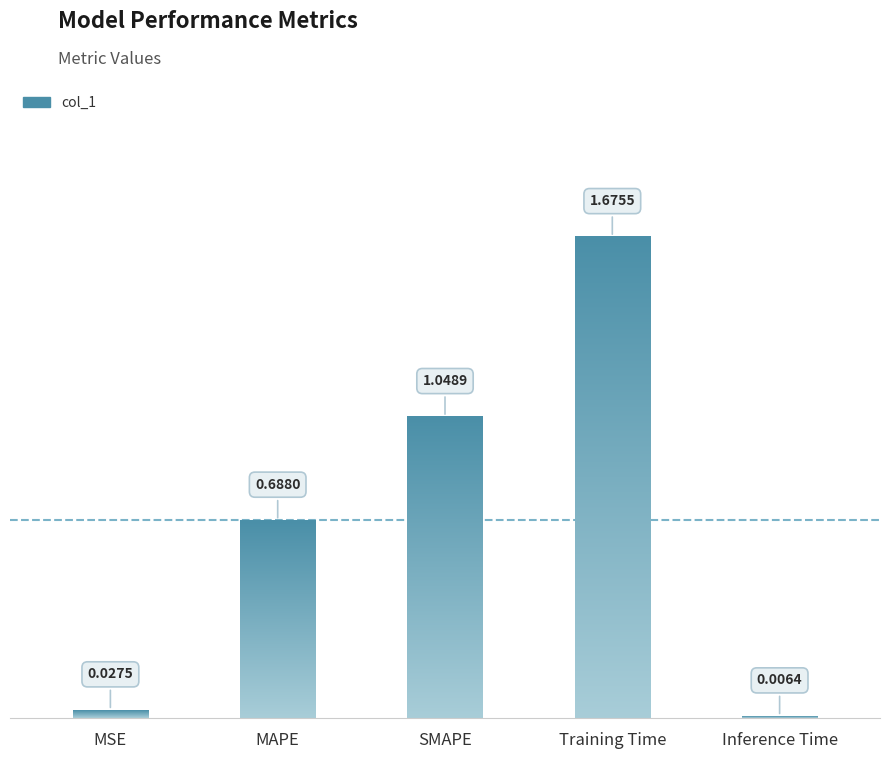

Rank the categories by value from highest to lowest.

Training Time, SMAPE, MAPE, MSE, Inference Time